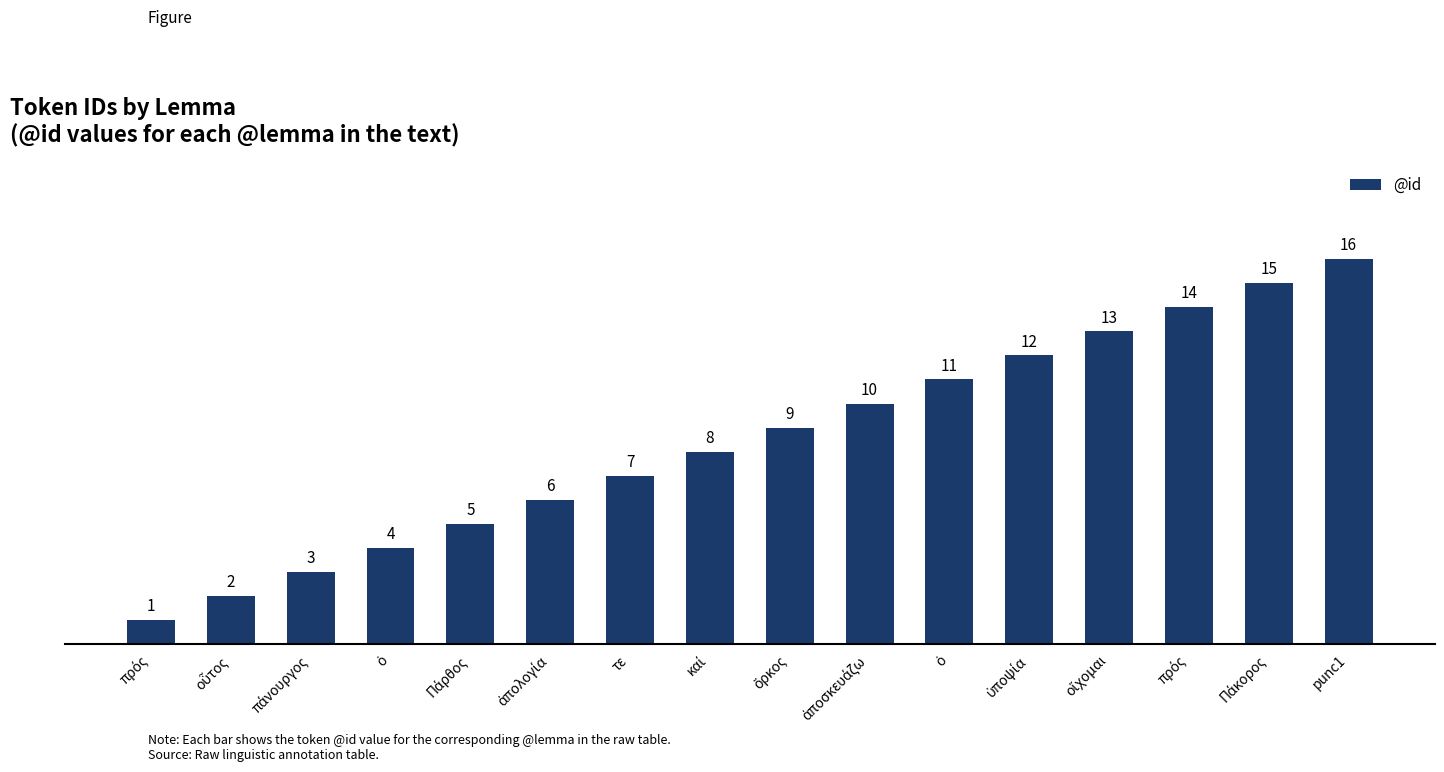

The chart shows a value of 8 at καί. True or false?

True